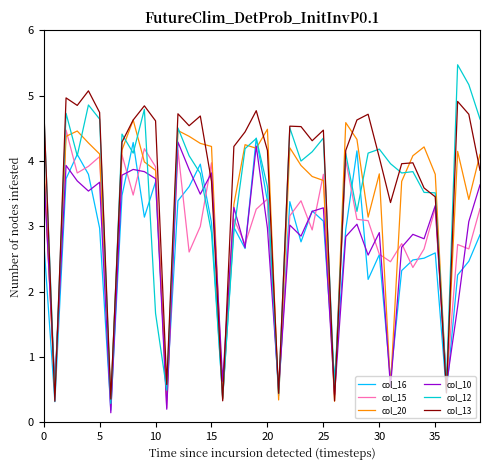

Which series has the largest total across all categories?

col_13